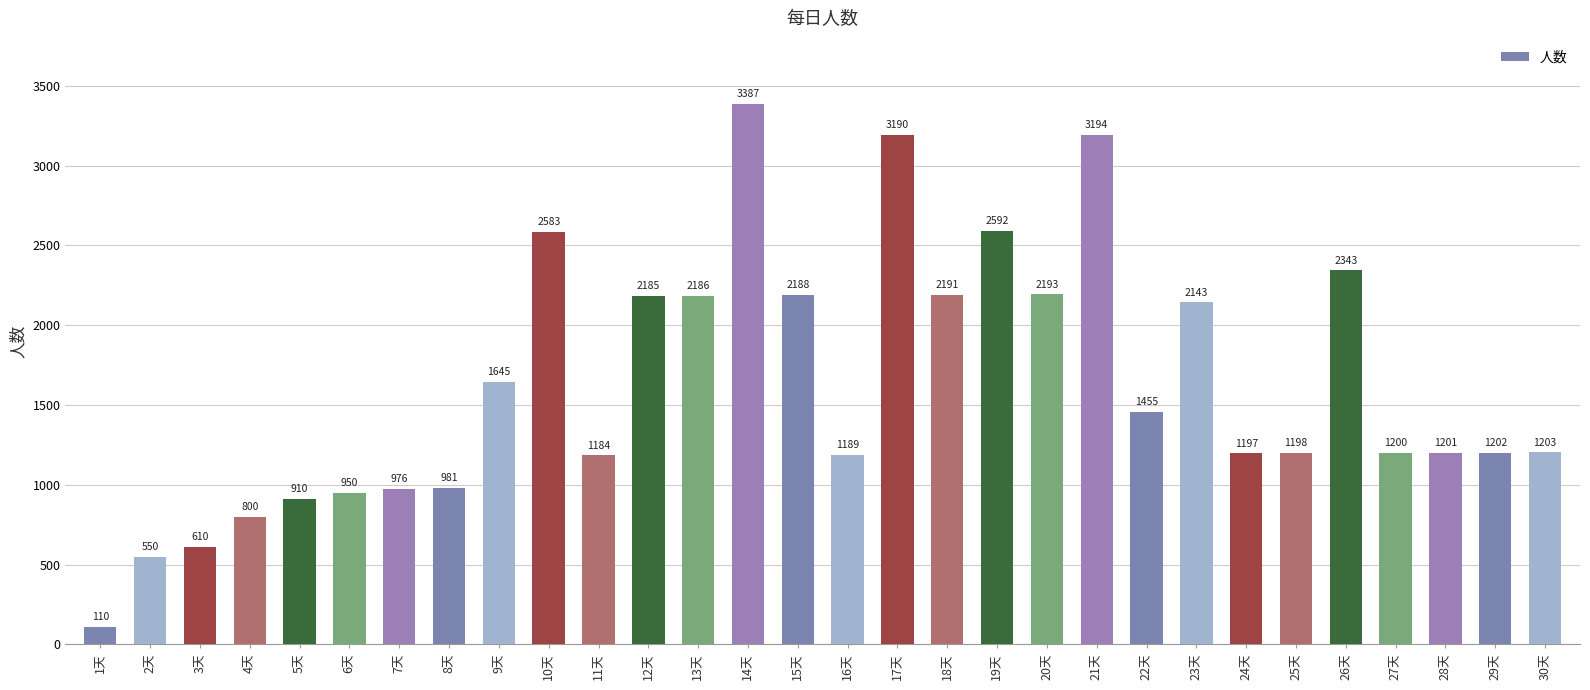

Reading right to left, extract all data points from this chart.

30天=1203	29天=1202	28天=1201	27天=1200	26天=2343	25天=1198	24天=1197	23天=2143	22天=1455	21天=3194	20天=2193	19天=2592	18天=2191	17天=3190	16天=1189	15天=2188	14天=3387	13天=2186	12天=2185	11天=1184	10天=2583	9天=1645	8天=981	7天=976	6天=950	5天=910	4天=800	3天=610	2天=550	1天=110